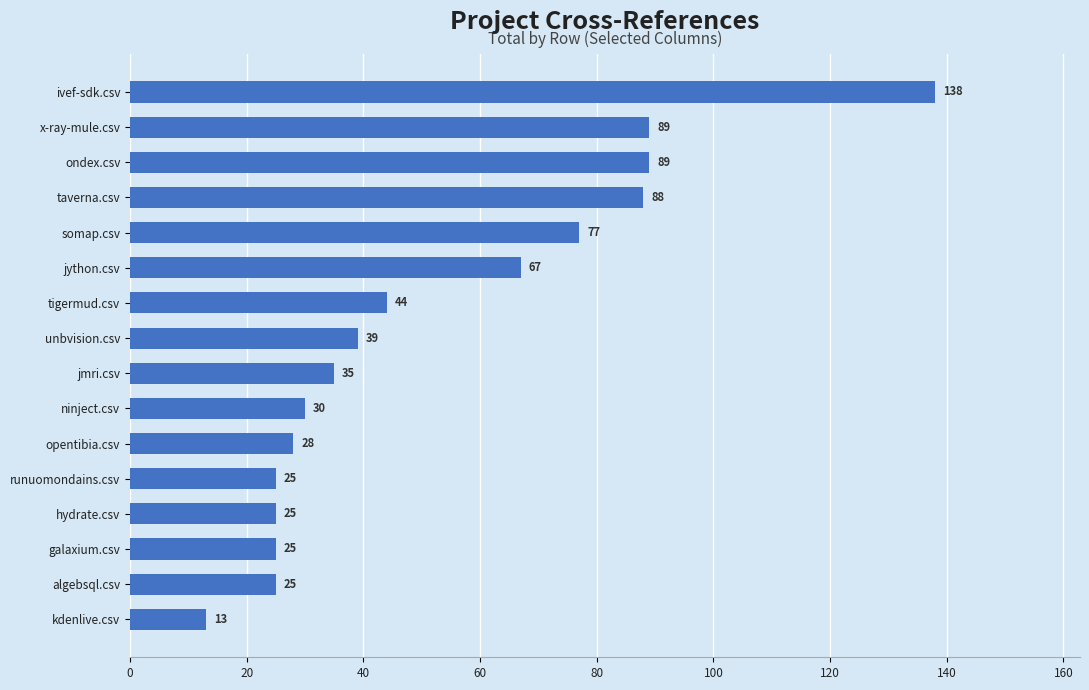

How many values are below 39?

8